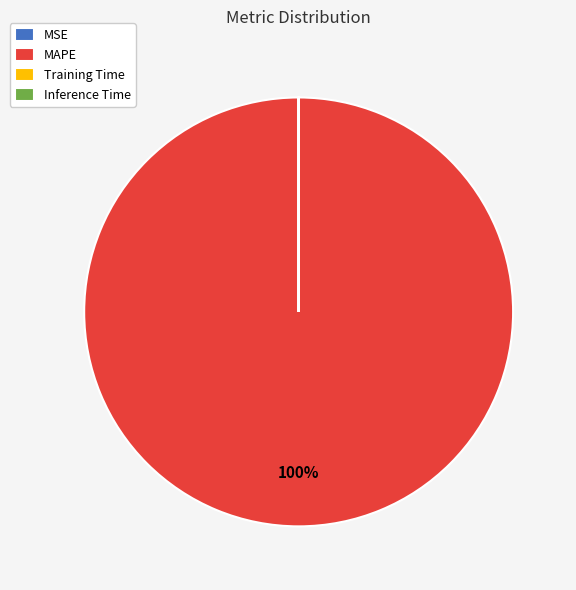

Which slice represents more than half of the pie?

MAPE